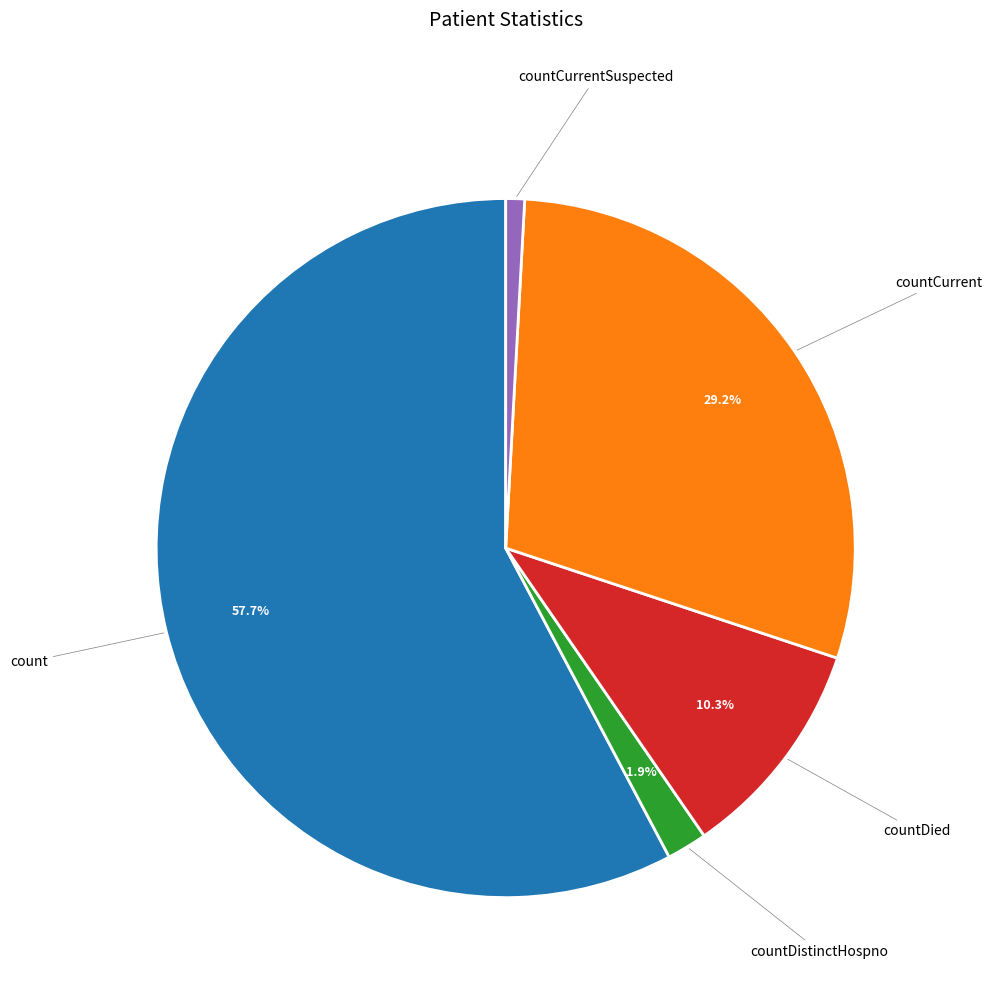

True or false: countCurrentSuspected accounts for 1% of the total.

True